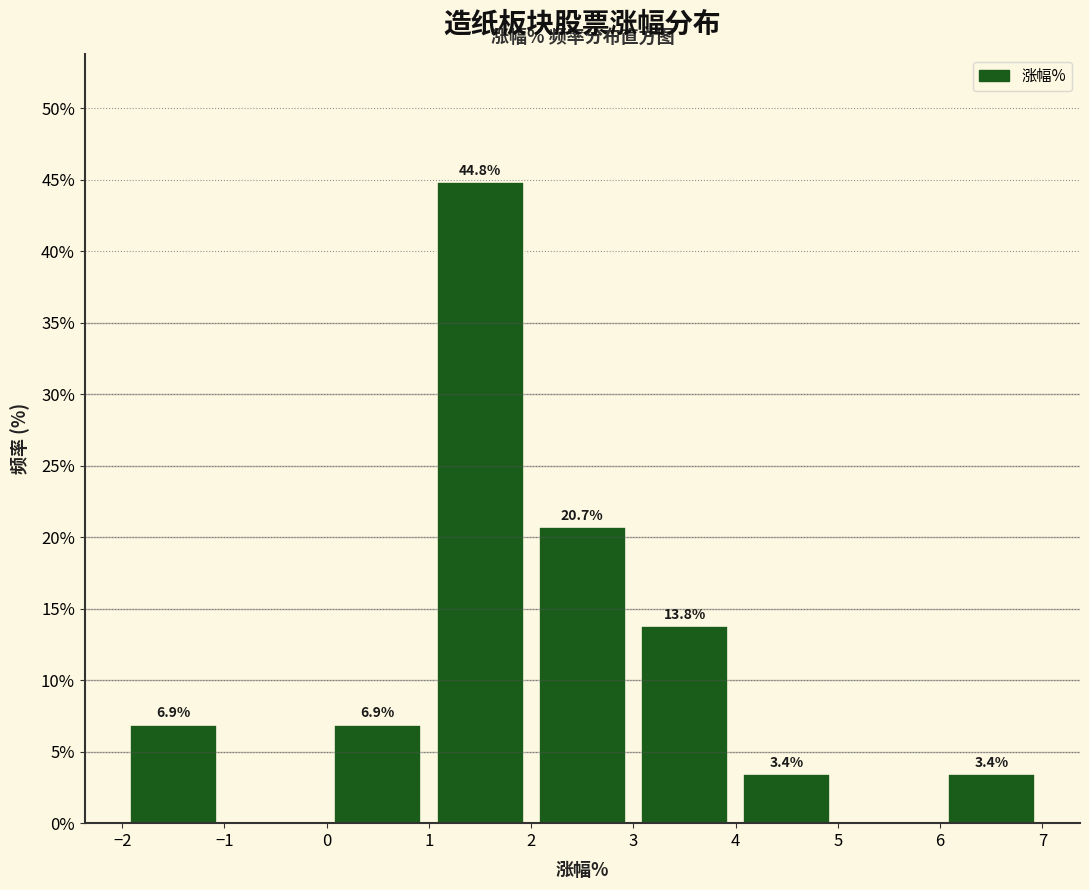

Over which range of the x-axis is the bar tallest?

1 to 2